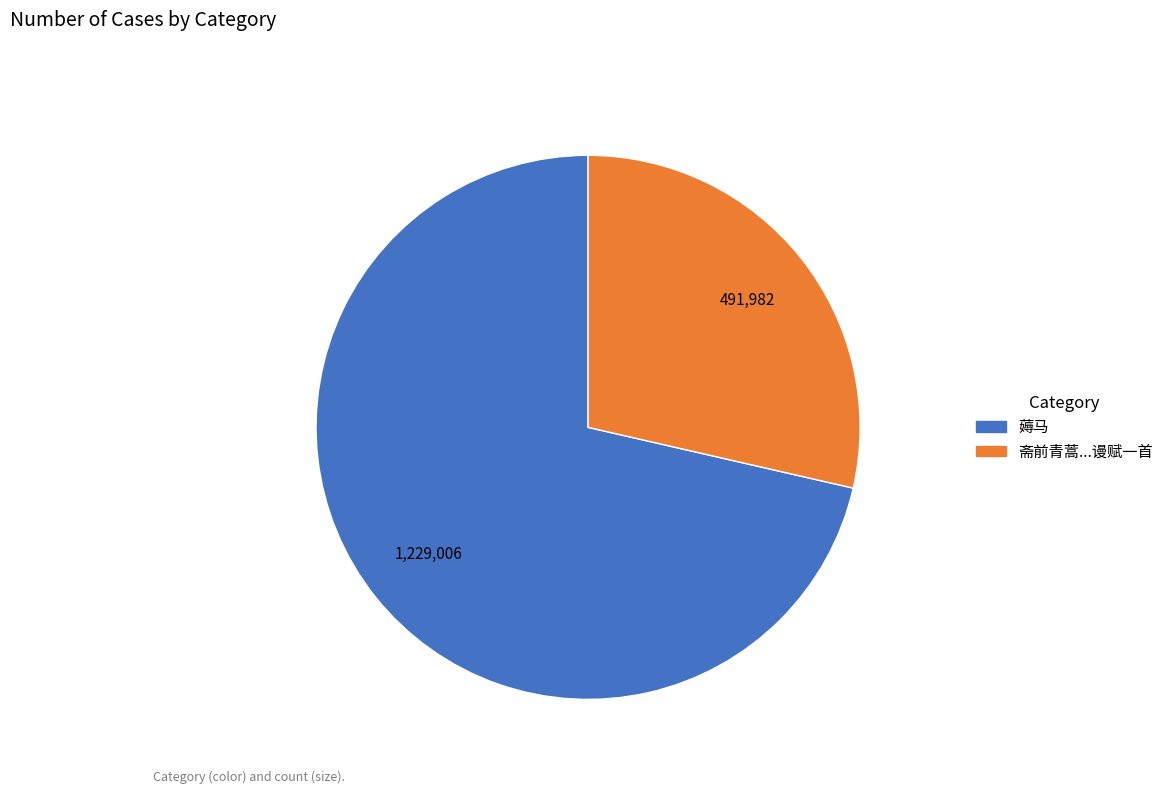

Rank the categories by value from lowest to highest.

斋前青蒿...谩赋一首, 薅马